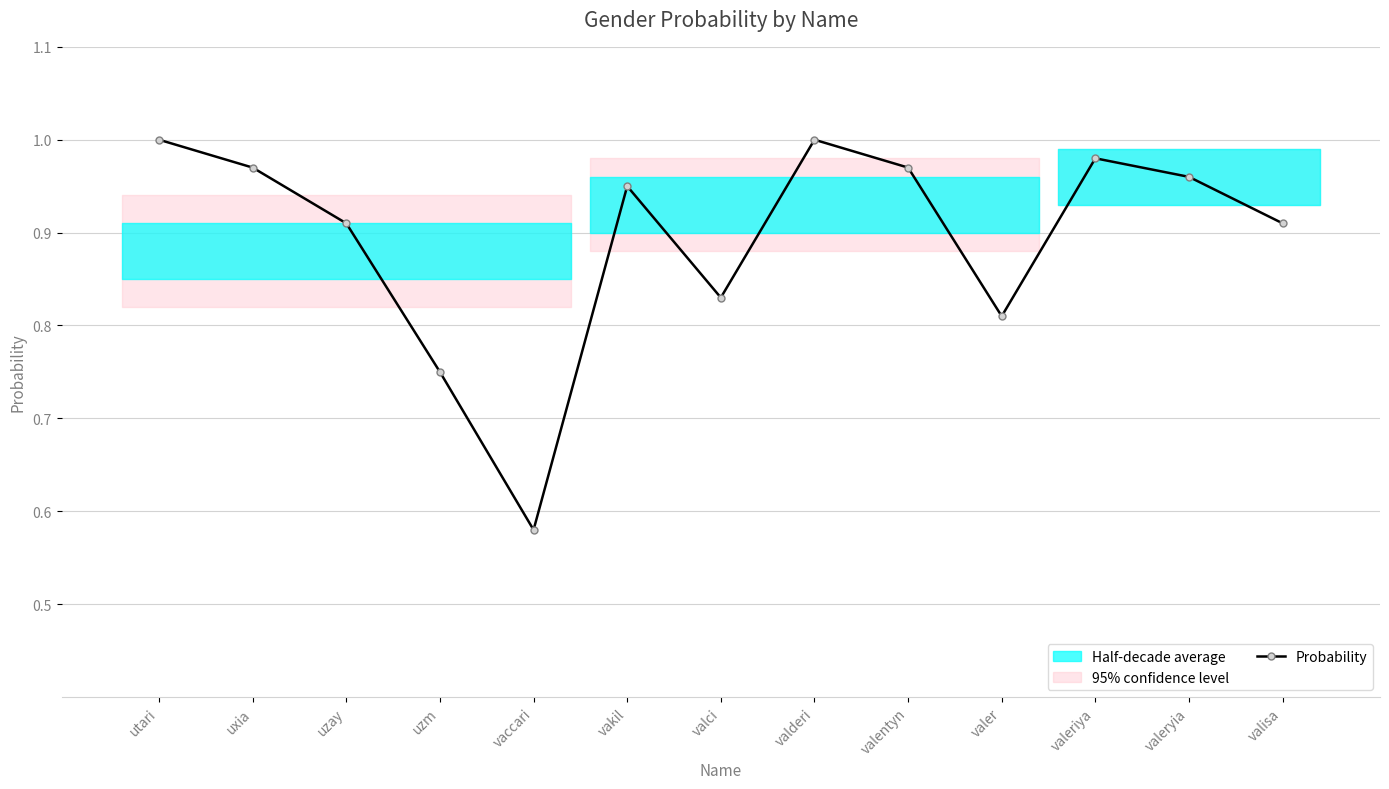

Reading right to left, extract all data points from this chart.

0.9	1.0	1.0	0.8	1.0	1.0	0.8	0.9	0.6	0.8	0.9	1.0	1.0